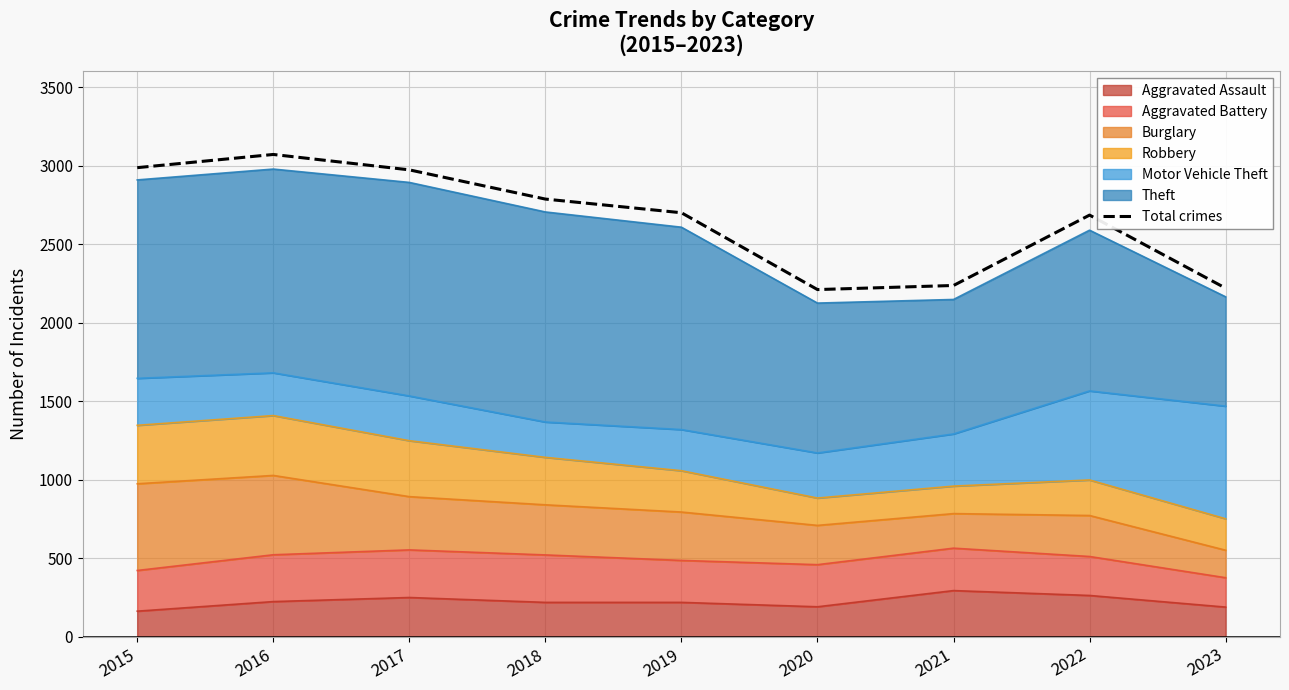

Reading left to right, what are all the values shown in this chart?

2015=2987	2016=3071	2017=2973	2018=2787	2019=2700	2020=2211	2021=2237	2022=2685	2023=2220